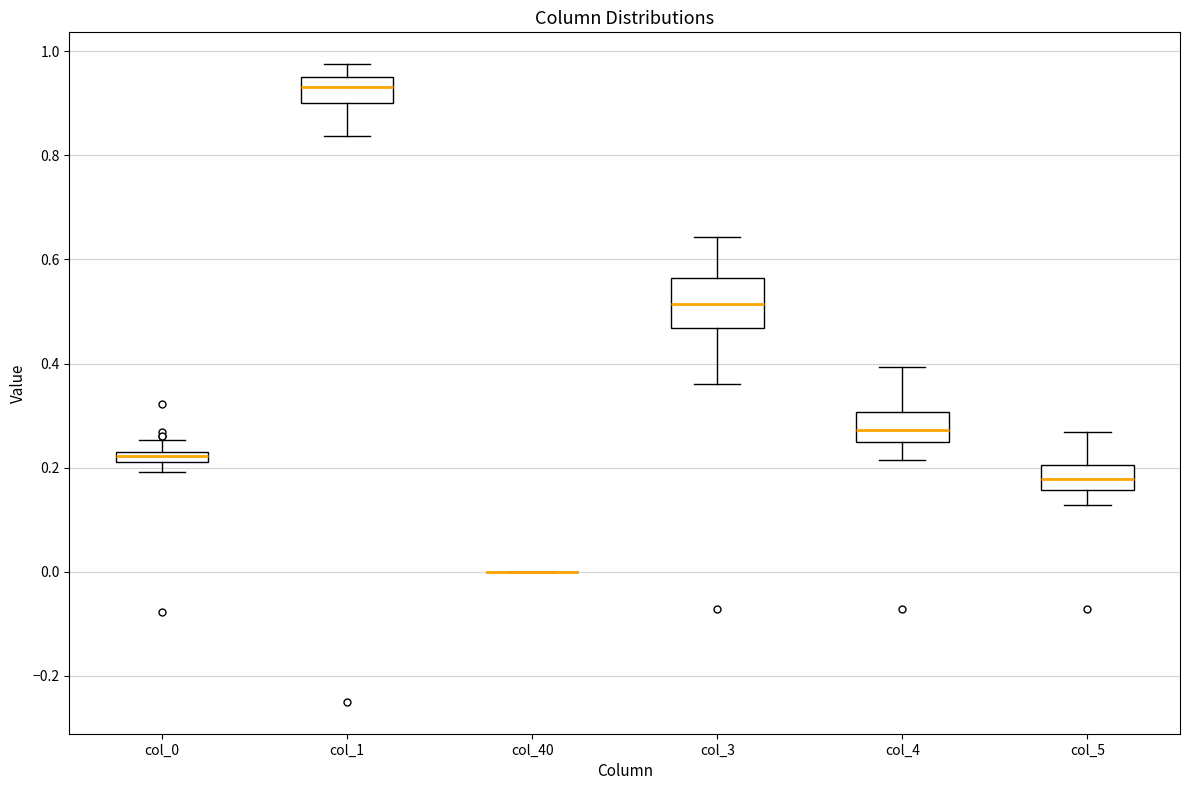

Which box is the tallest, from its lower edge to its upper edge?

col_3